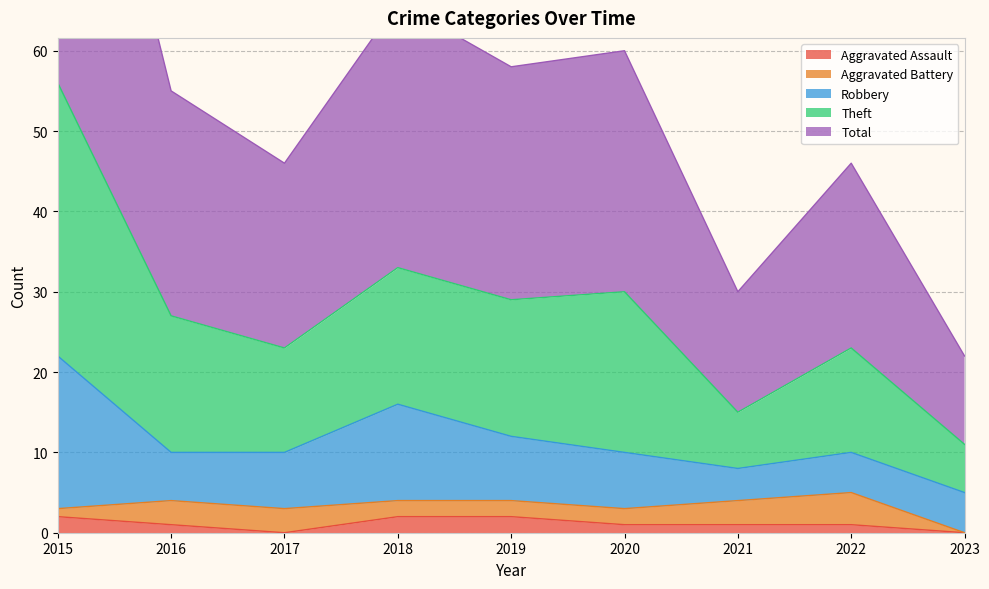

True or false: Total and Theft cross at least once.

False